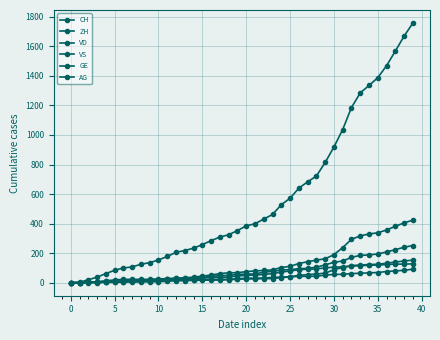

Does the chart have visible grid lines?

Yes